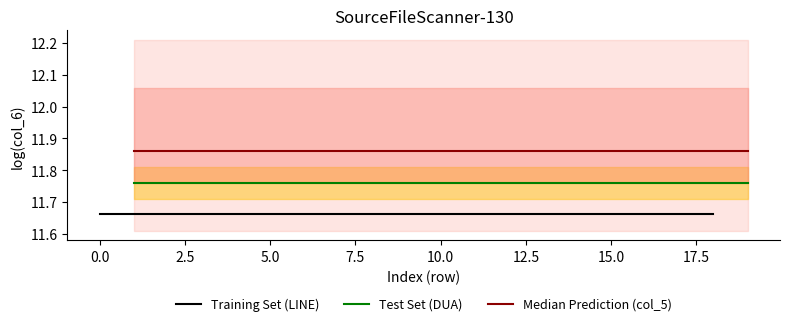

True or false: Training Set (LINE) and Test Set (DUA) cross at least once.

False